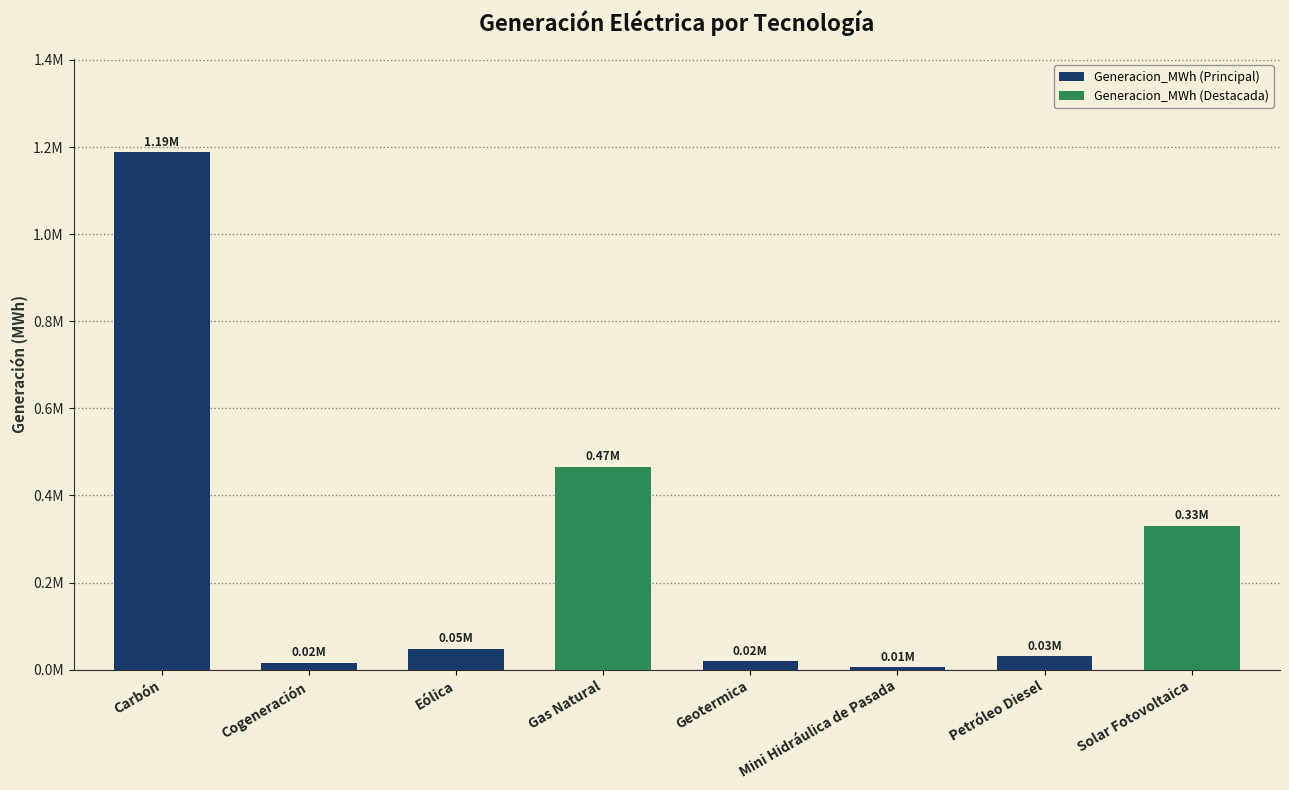

At which label is the value closest to 596844?

Gas Natural